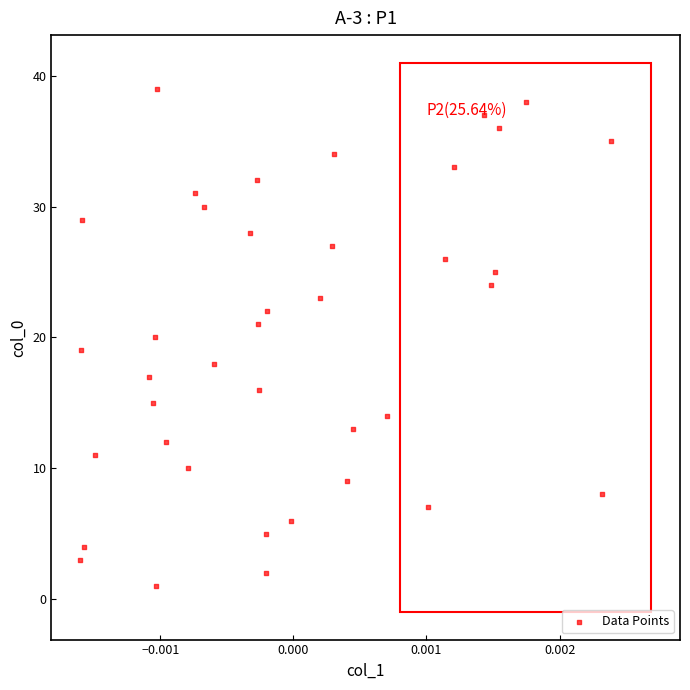

What is the range of Y values (max minus min)?

38